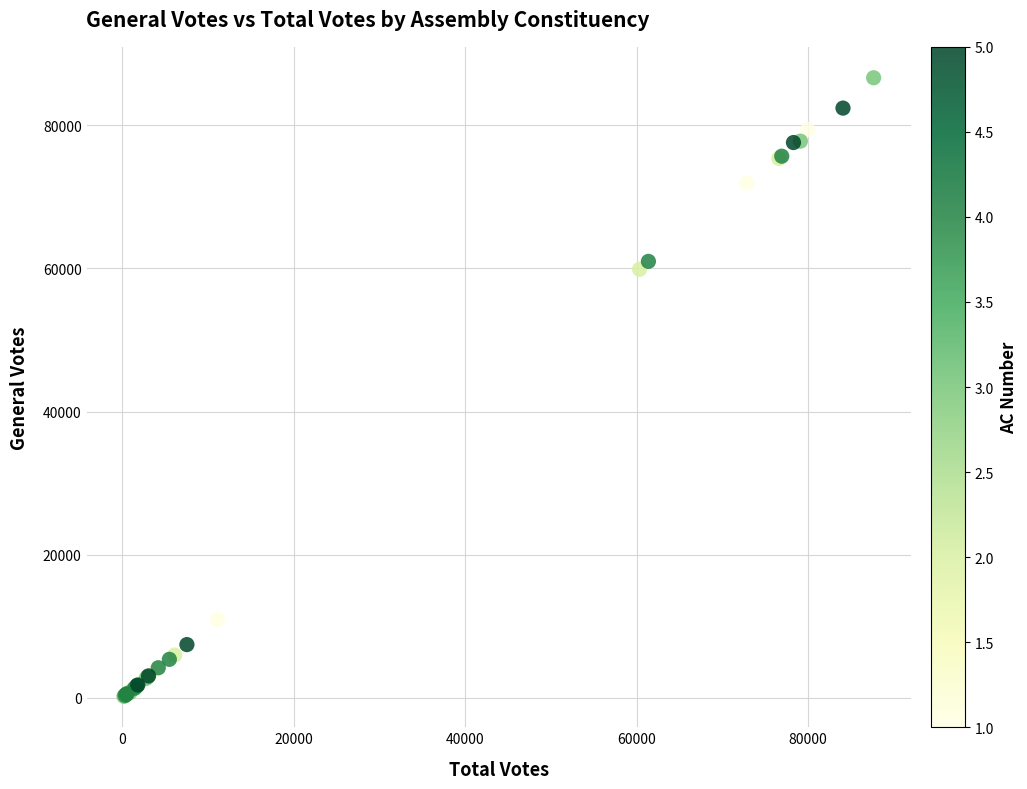

What Y value in the scatter plot is closest to 43419?

59873